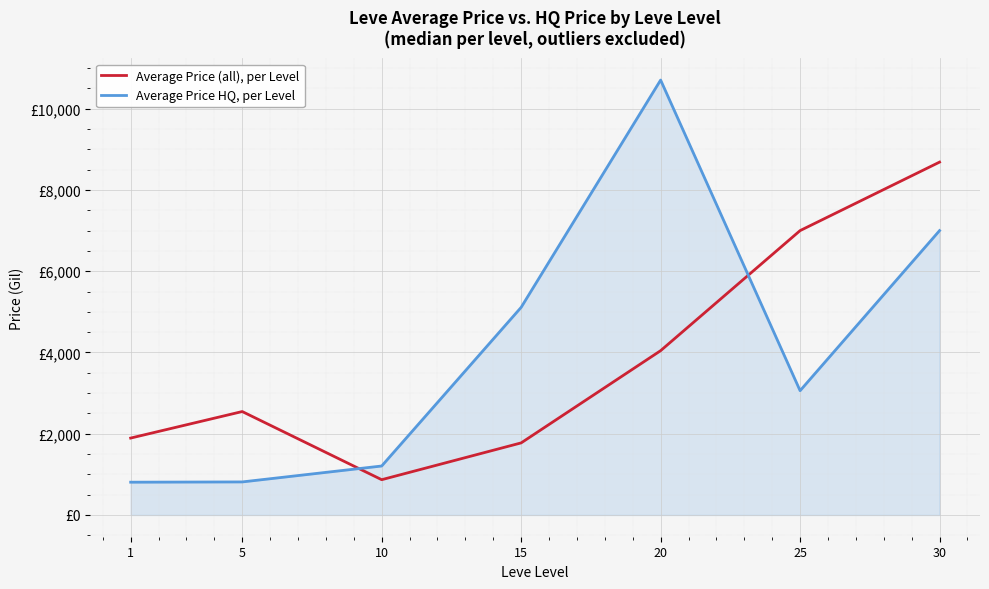

Is it true that Average Price HQ, per Level equals 803.0 at 10?

False